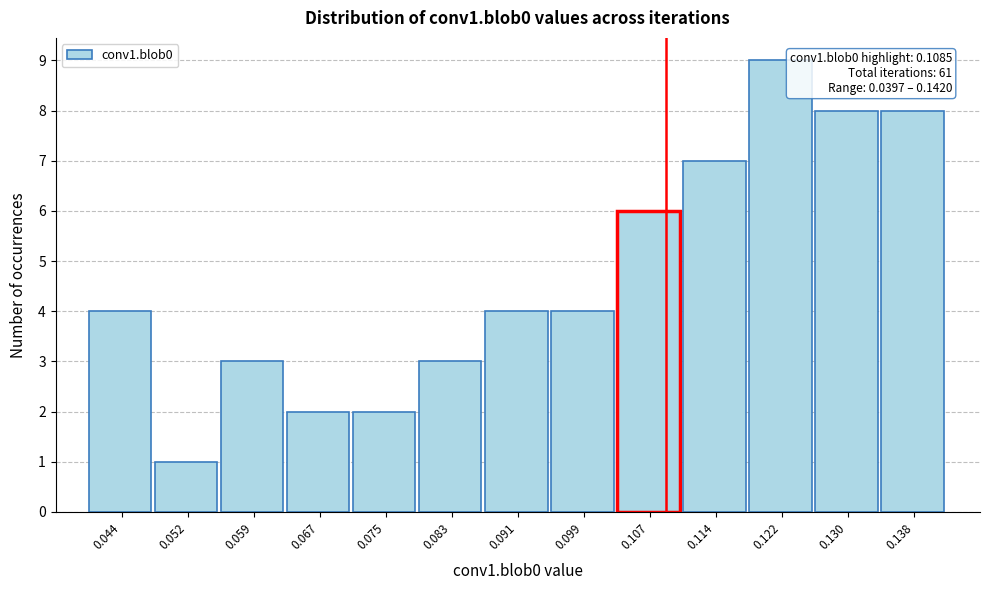

Which range on the x-axis has the tallest bar?

0.118 to 0.126